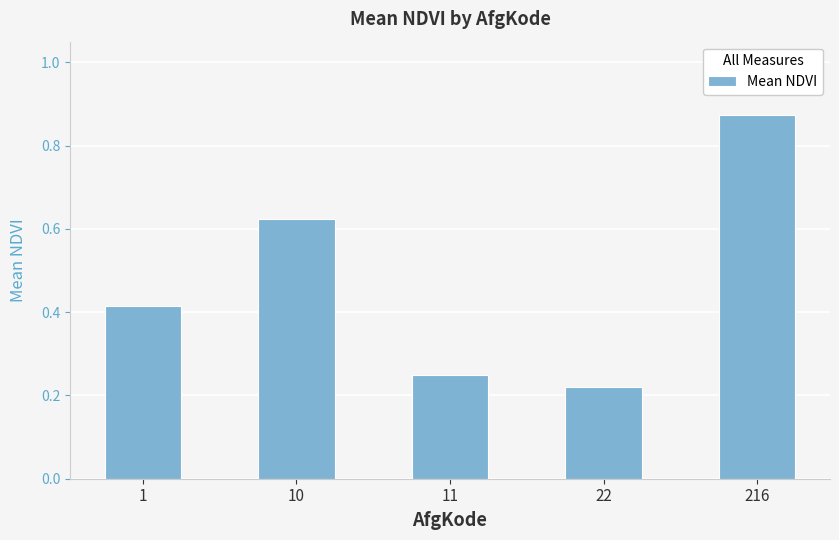

True or false: the data shows 0.1 at 11.

False